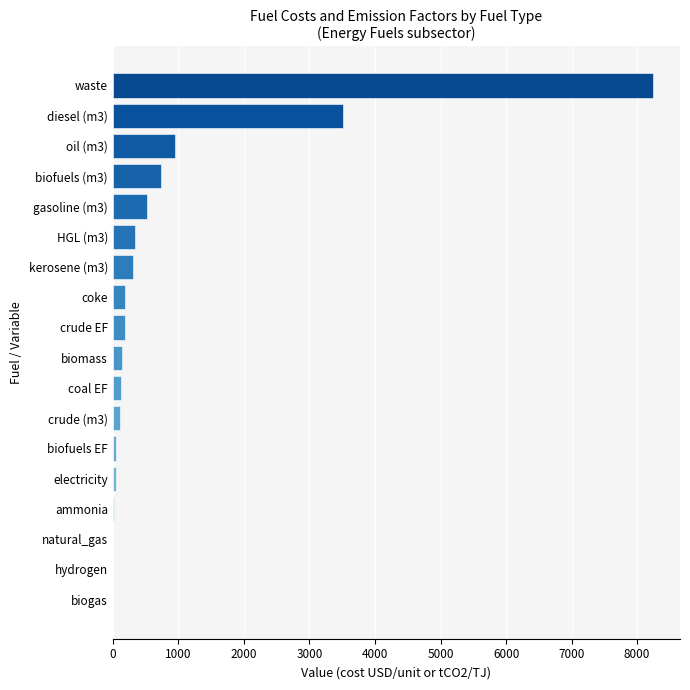

Count the number of categories in the chart.

18